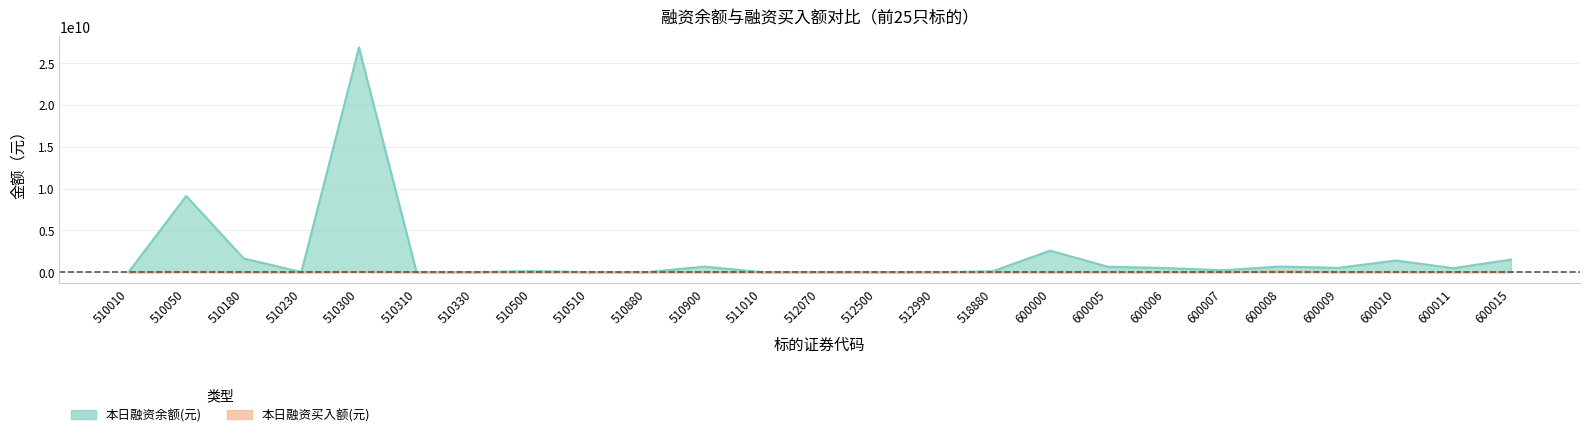

Rank the categories by 本日融资买入额(元) value from lowest to highest.

512500, 600000, 600006, 510230, 511010, 510310, 510510, 512070, 510010, 512990, 510330, 510880, 510180, 600007, 600011, 600009, 518880, 510900, 510500, 600005, 600010, 600015, 510050, 510300, 600008